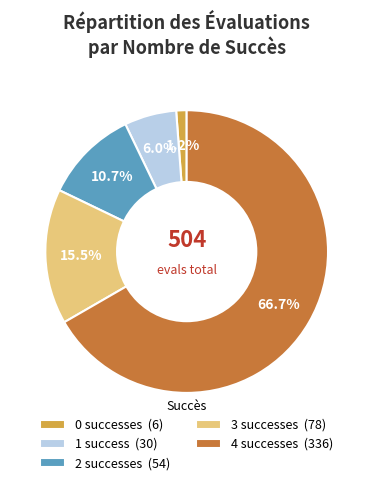

How many slices are in this pie chart?

5